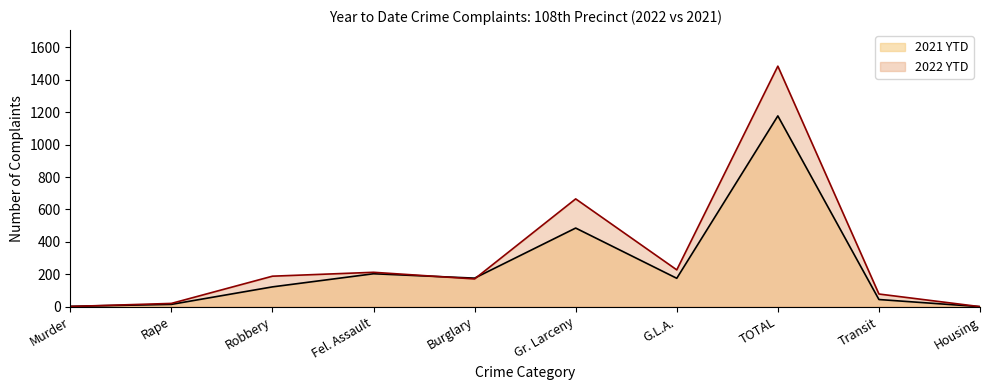

Where does the 2021 YTD series first go above 175?

Fel. Assault